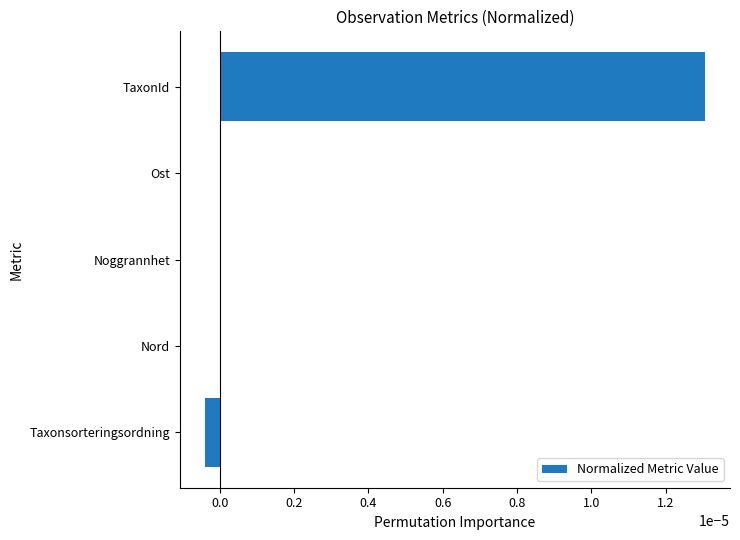

How many data points does each series have?

5